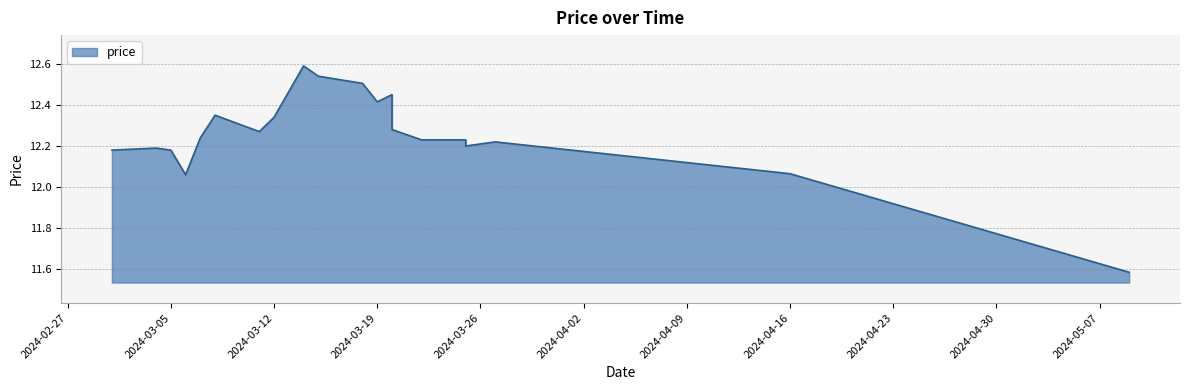

What is the label of the 18th point from the right?

2024-03-06